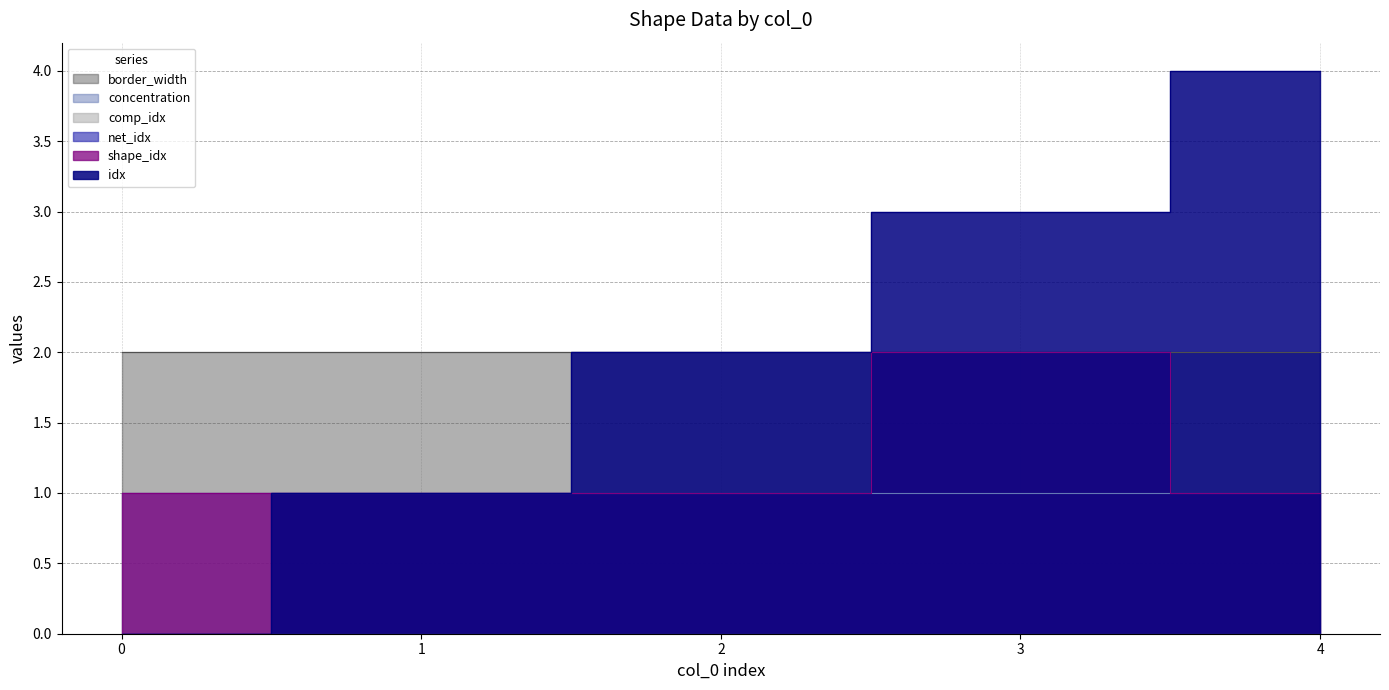

At how many categories does at least one series exceed 2?

2